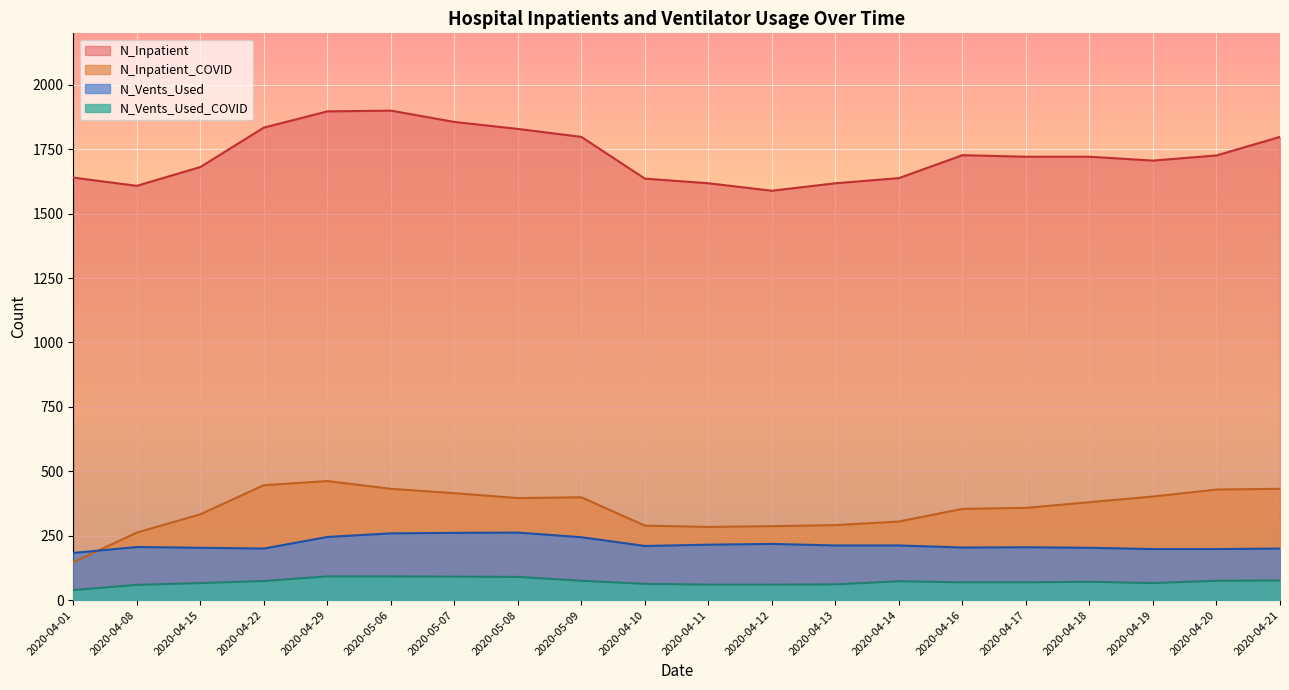

What is the difference between the highest and lowest values at 2020-04-22?

1760